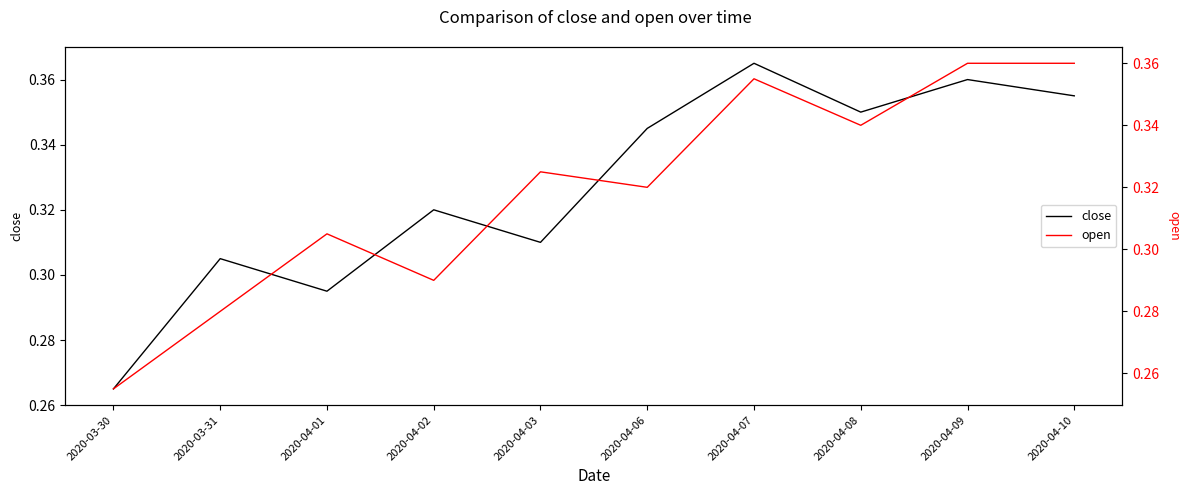

Is this an area chart (filled region under the line)?

No